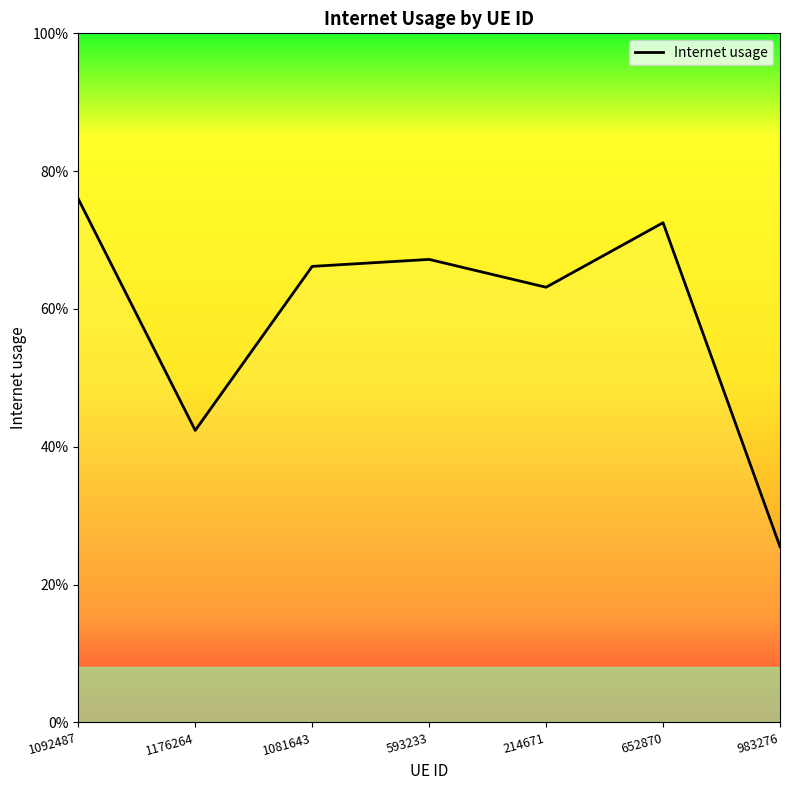

Does the chart display data point markers on the line(s)?

No